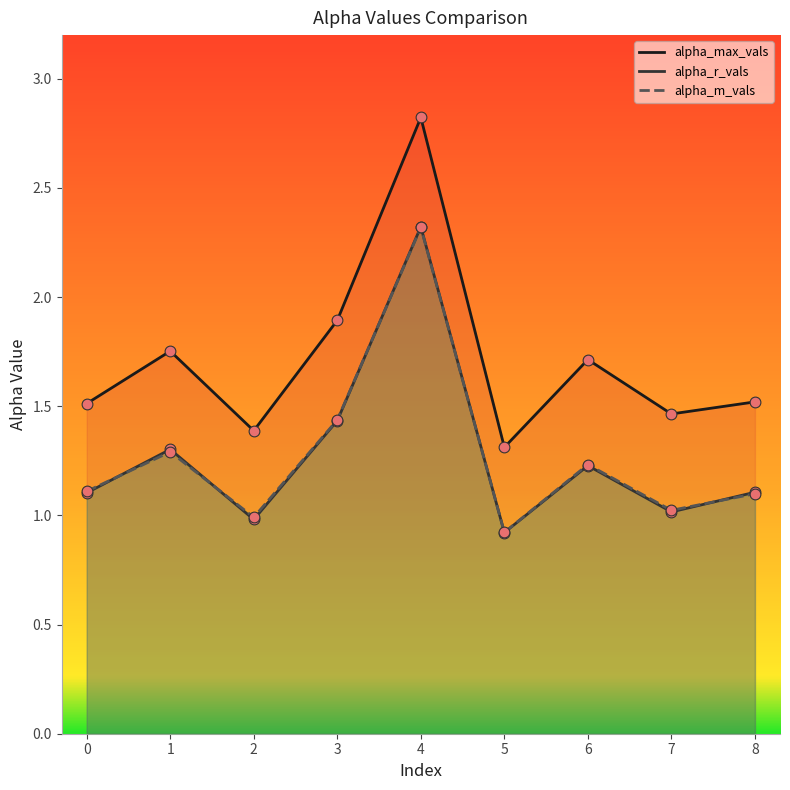

At how many categories does at least one series exceed 1?

9